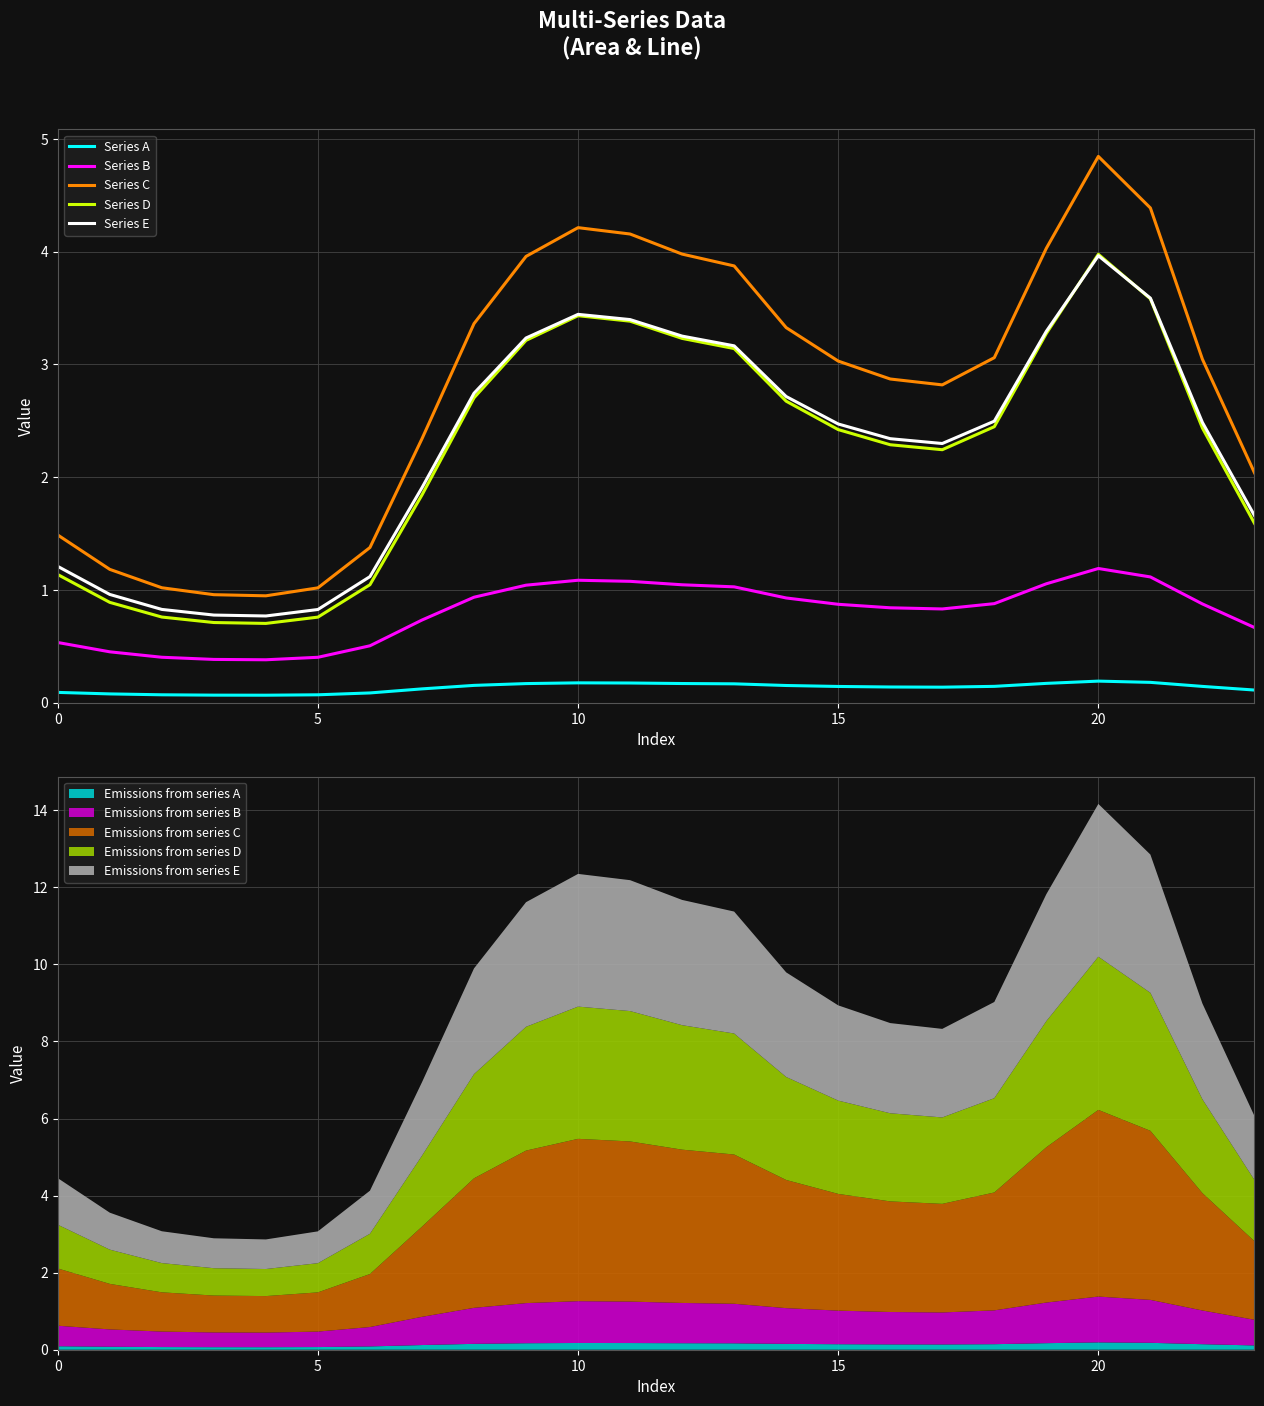

Read the Series A value at 23.

0.1